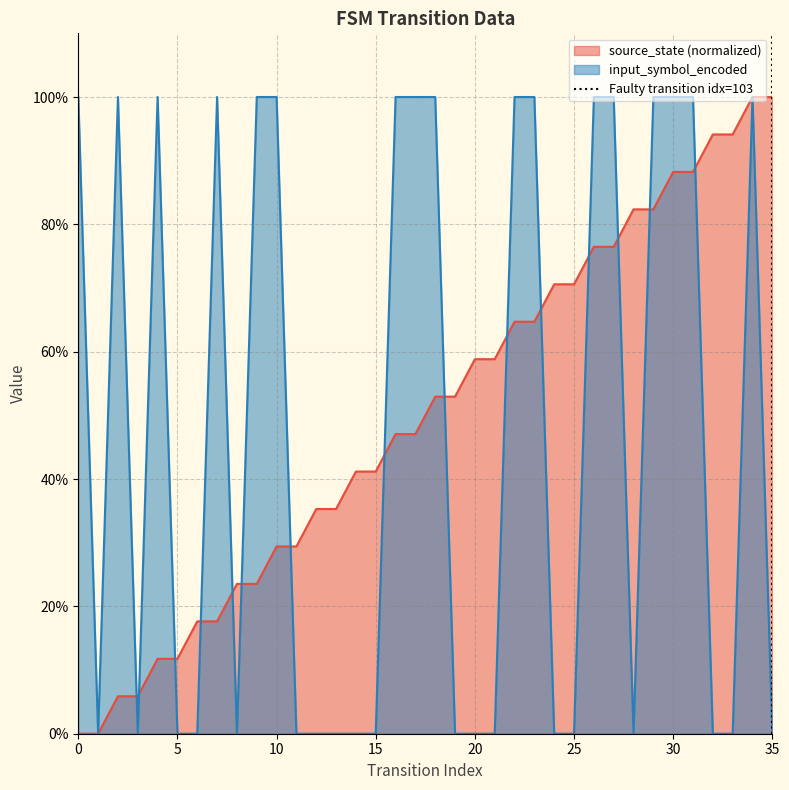

True or false: the data shows 0 at 35.

True